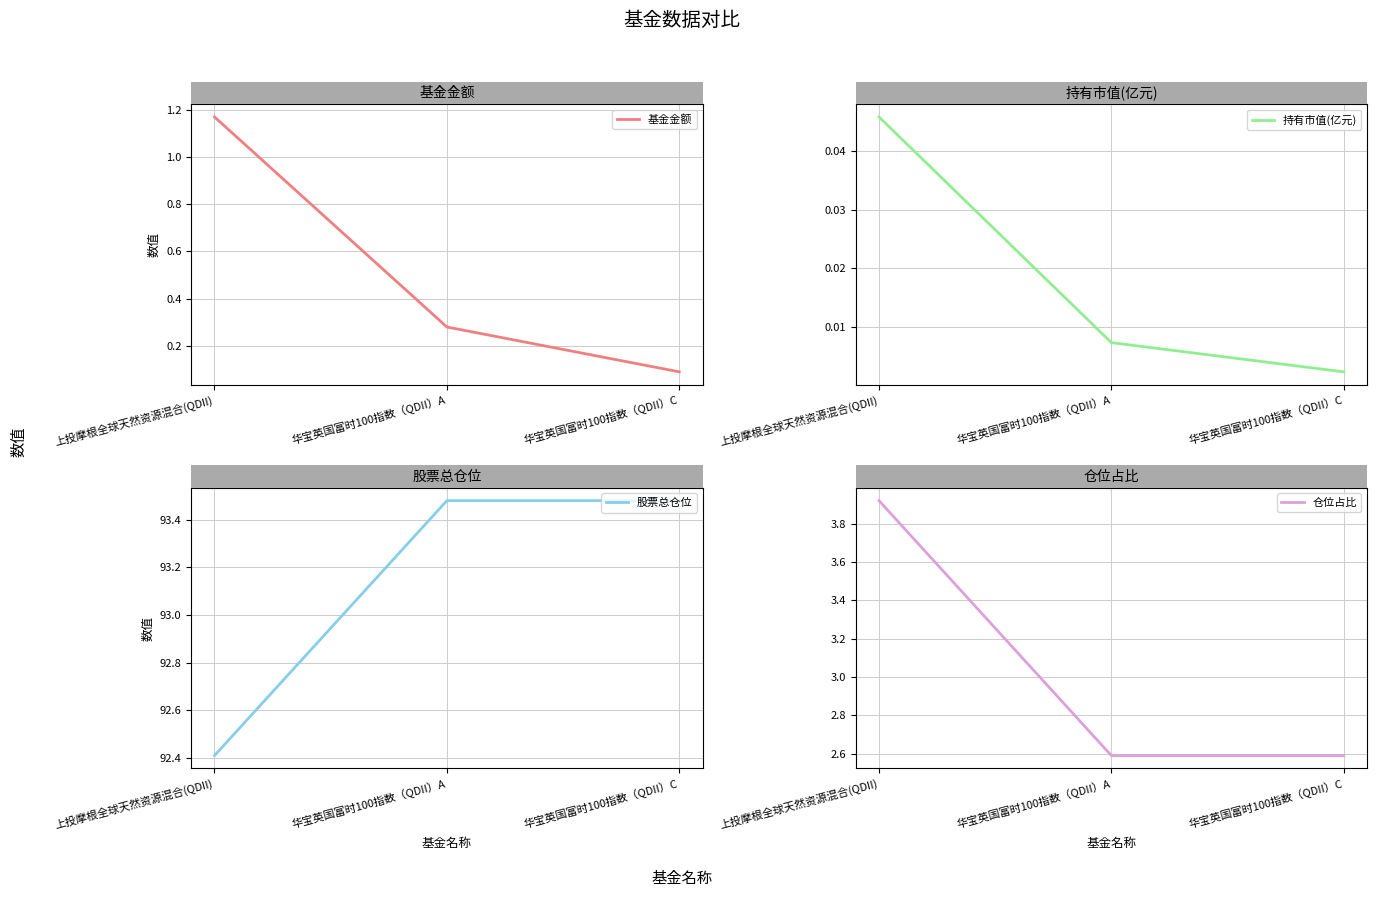

Is it true that 基金金额 equals 1.2 at 上投摩根全球天然资源混合(QDII)?

True